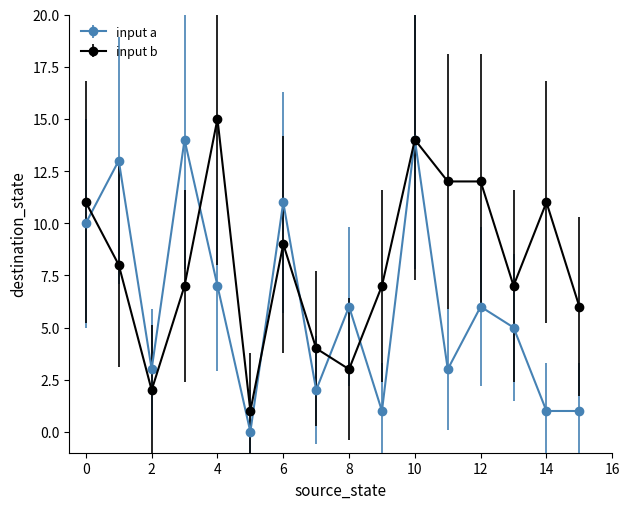

Which series has the largest total across all categories?

input b